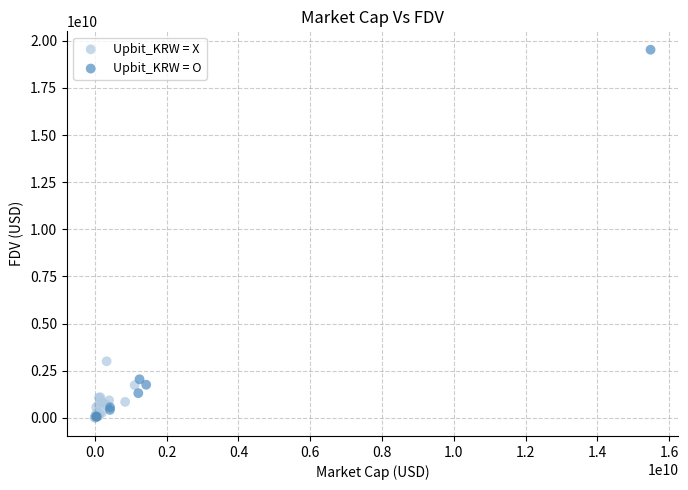

Which series contains the highest Y value?

Upbit_KRW = O